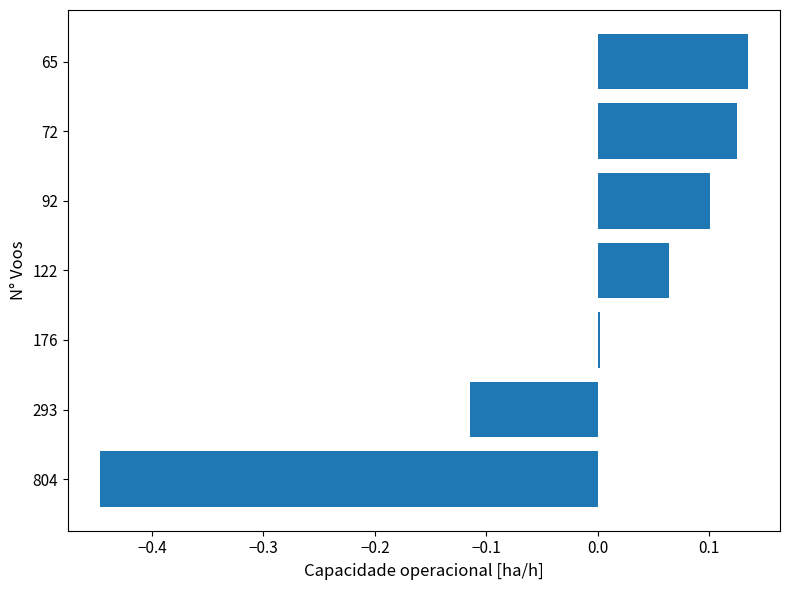

The chart shows a value of 0.1 at 0.1. True or false?

False